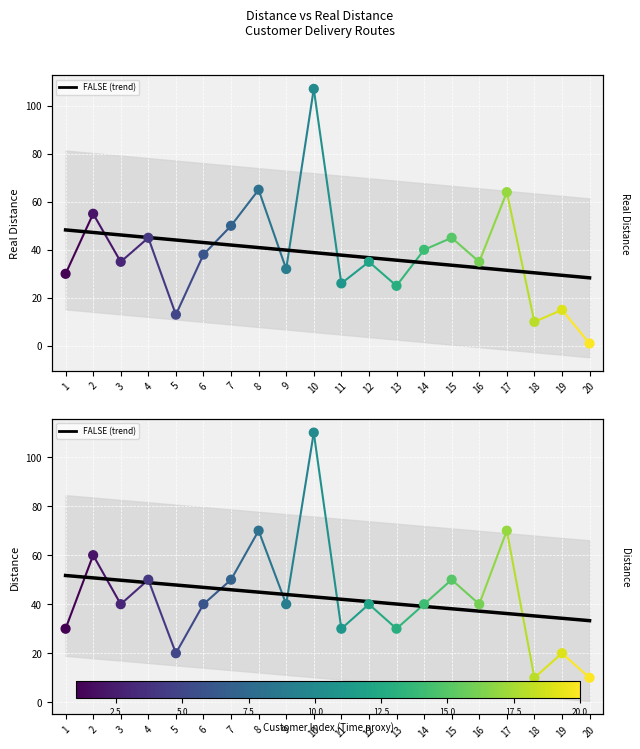

Which series reaches the maximum Y coordinate?

Distance